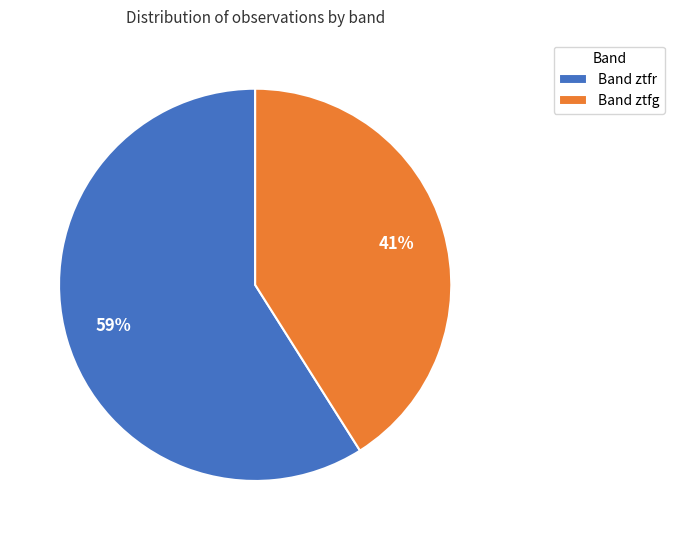

Is it true that Band ztfr is 65% of the pie?

False